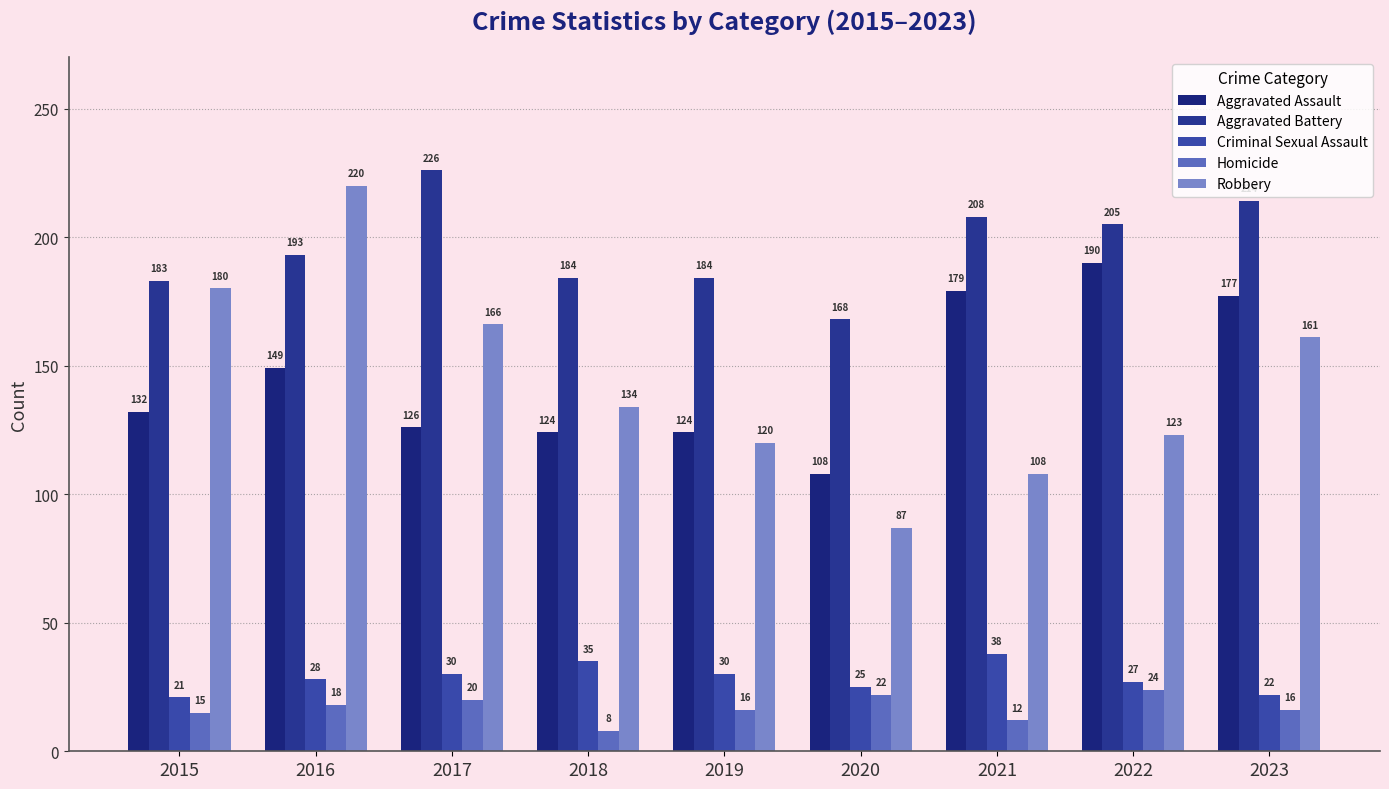

Reading left to right, transcribe all the data shown in this chart.

Aggravated Assault: 132	149	126	124	124	108	179	190	177
Aggravated Battery: 183	193	226	184	184	168	208	205	214
Criminal Sexual Assault: 21	28	30	35	30	25	38	27	22
Homicide: 15	18	20	8	16	22	12	24	16
Robbery: 180	220	166	134	120	87	108	123	161